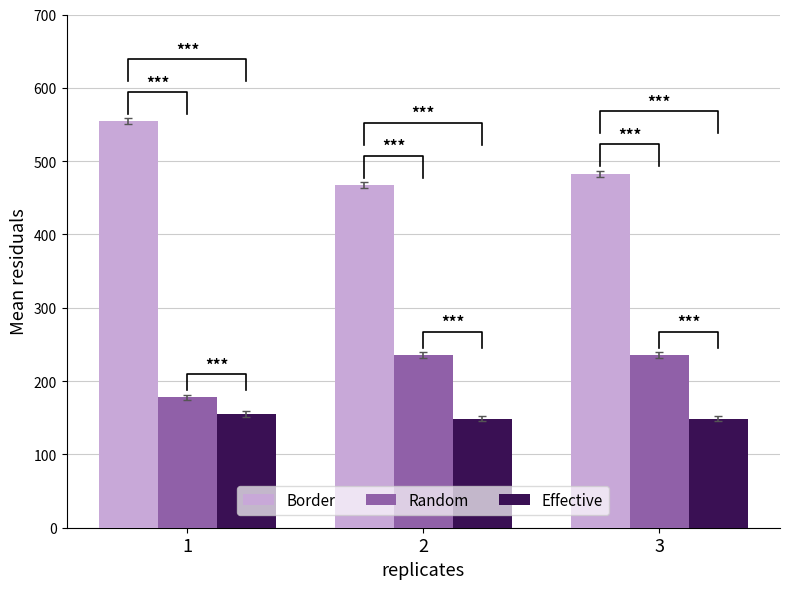

Read the Effective value at 1.

154.7